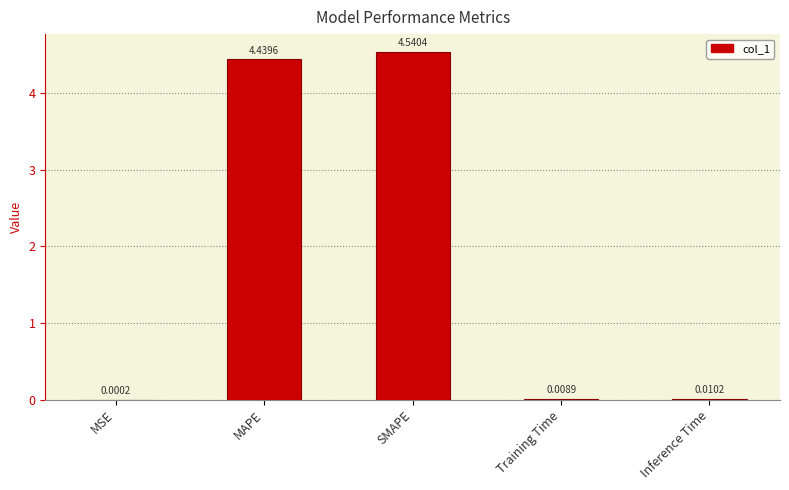

What is the sum of all values?

9.0